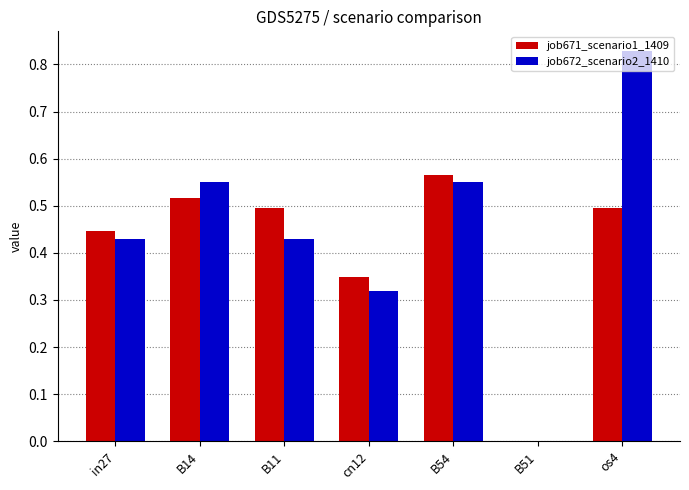

Is the value of job672_scenario2_1410 at in27 greater than the value of job671_scenario1_1409 at B14?

No